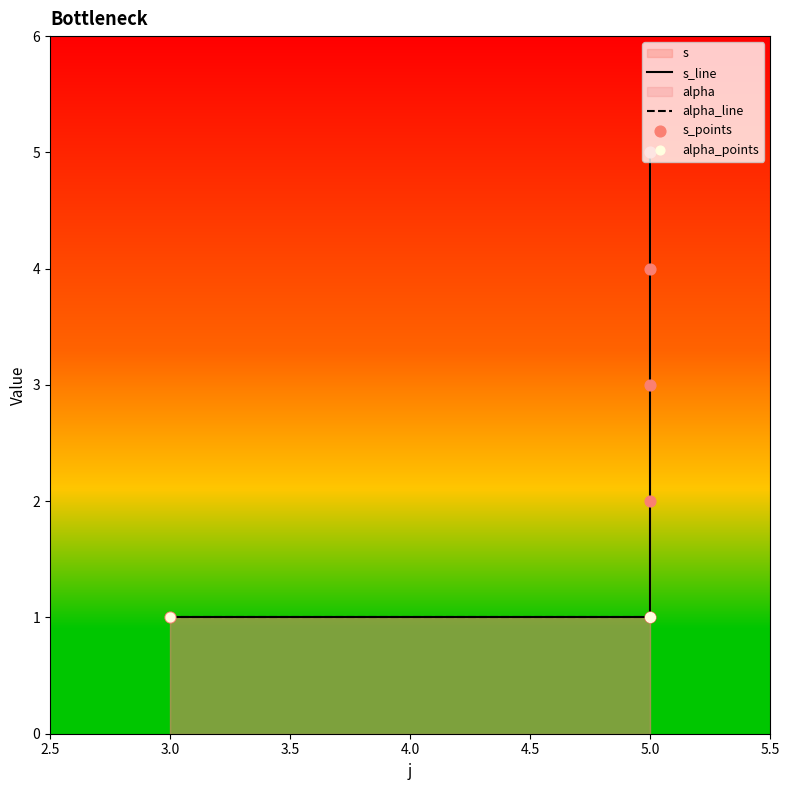

Which series reaches the maximum Y coordinate?

s_line